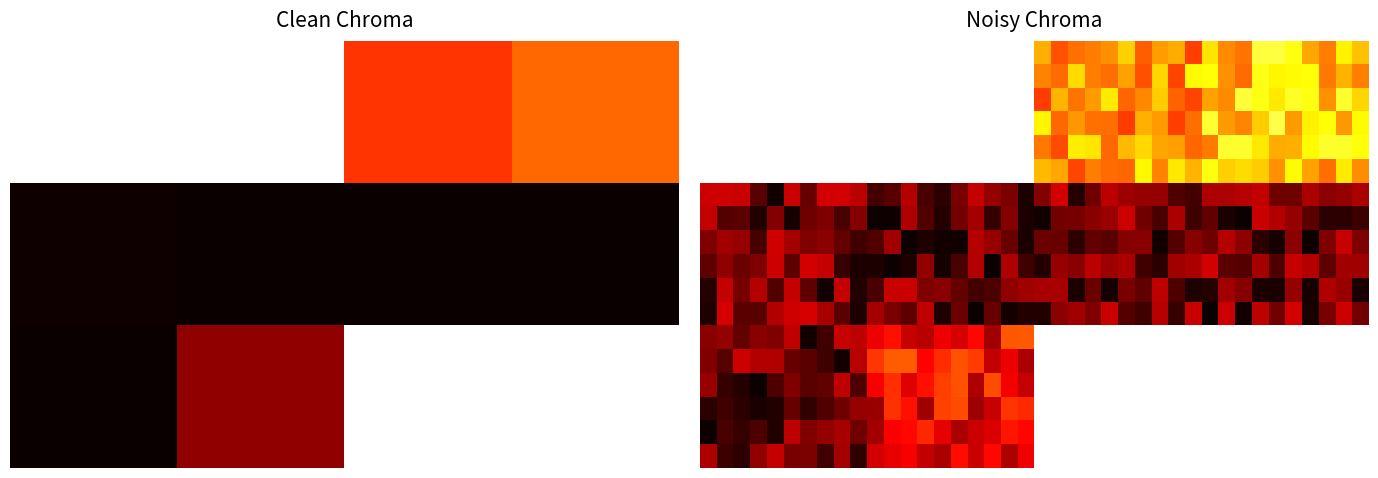

Which has a higher value, 11 or 14?

11